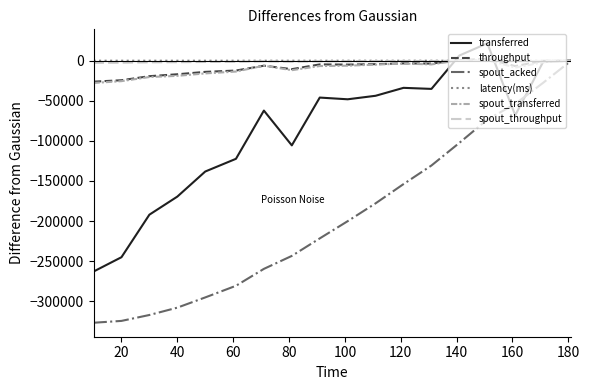

Which series has the largest range (max minus min)?

spout_acked